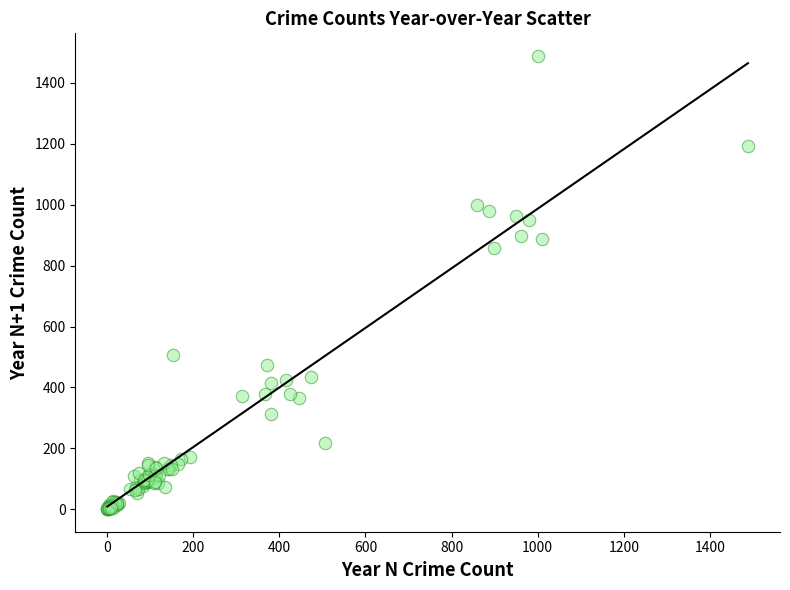

What Y value in the scatter plot is closest to 744?

858